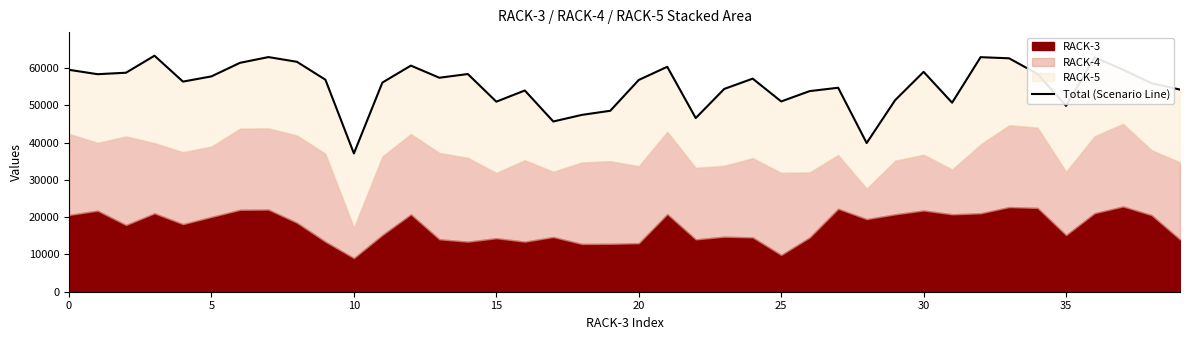

At which label is the value closest to 50177?

35